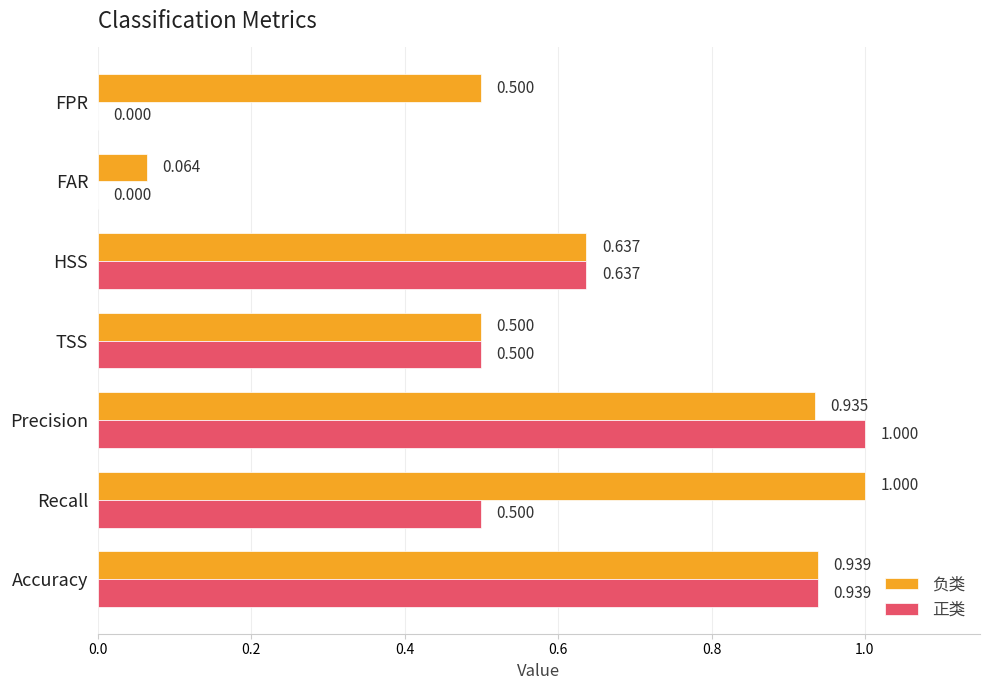

Where is 负类 nearest to the value 0?

FAR